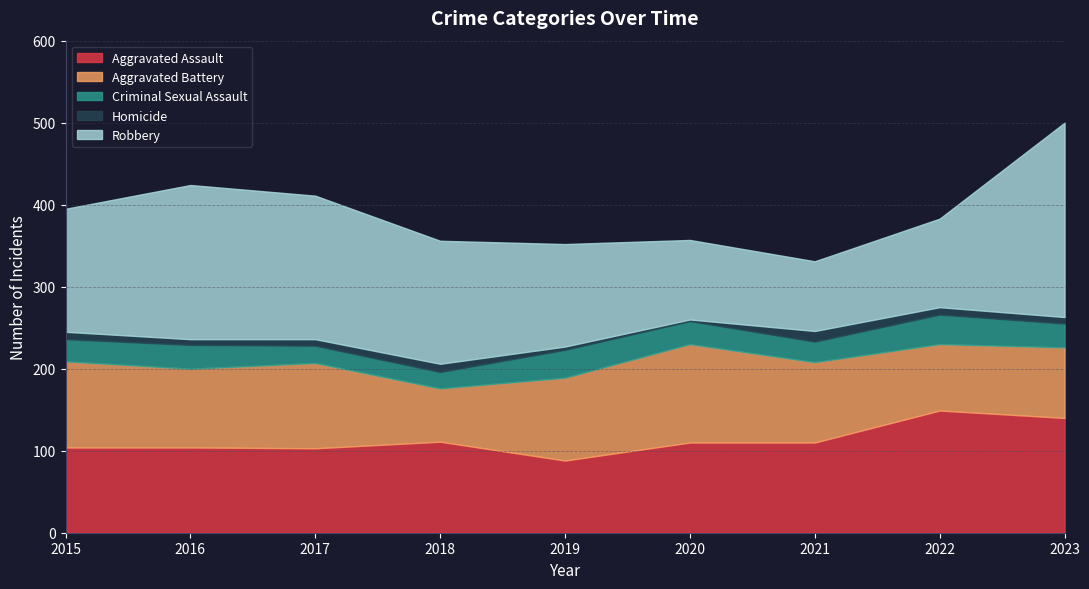

At which category is the sum across all series the highest?

2023